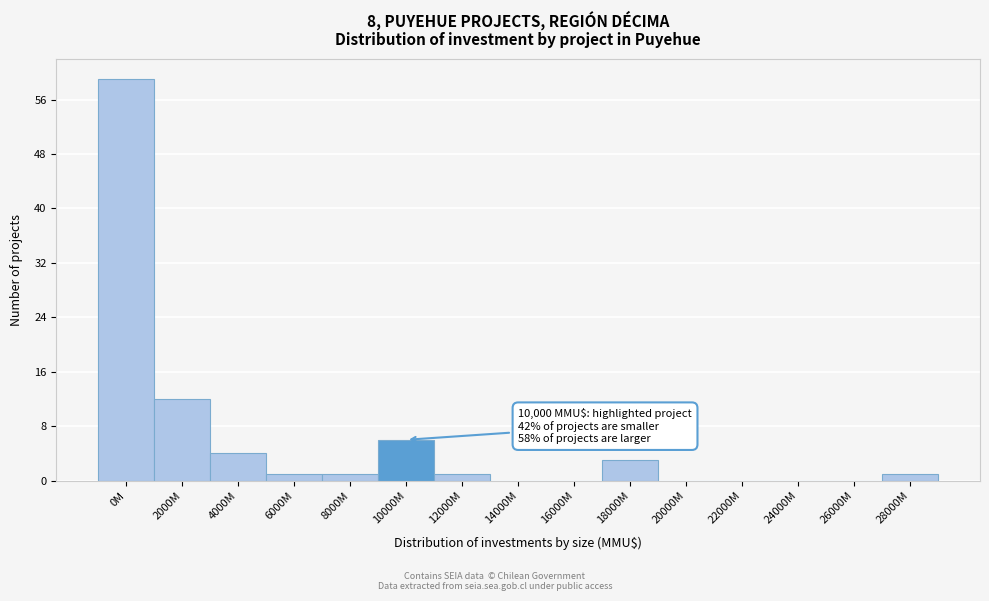

Reading left to right, what are all the values shown in this chart?

0M=59	2000M=12	4000M=4	6000M=1	8000M=1	10000M=6	12000M=1	14000M=0	16000M=0	18000M=3	20000M=0	22000M=0	24000M=0	26000M=0	28000M=1